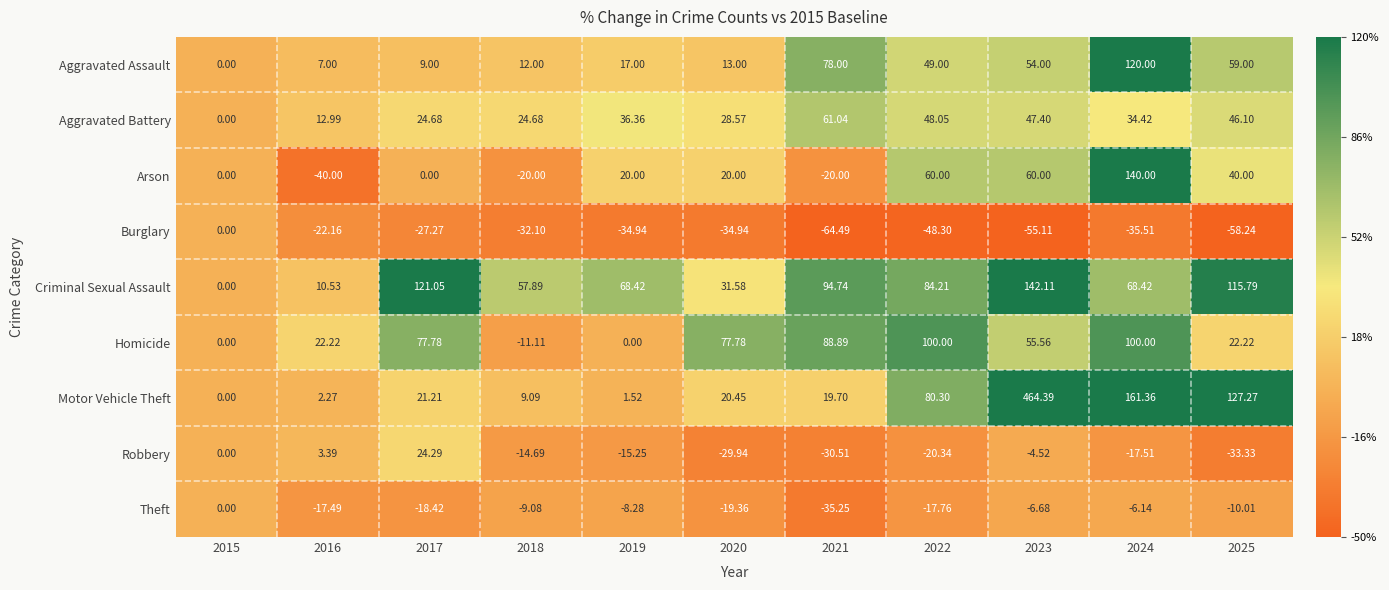

What is the total value across all series at 2025?

308.8